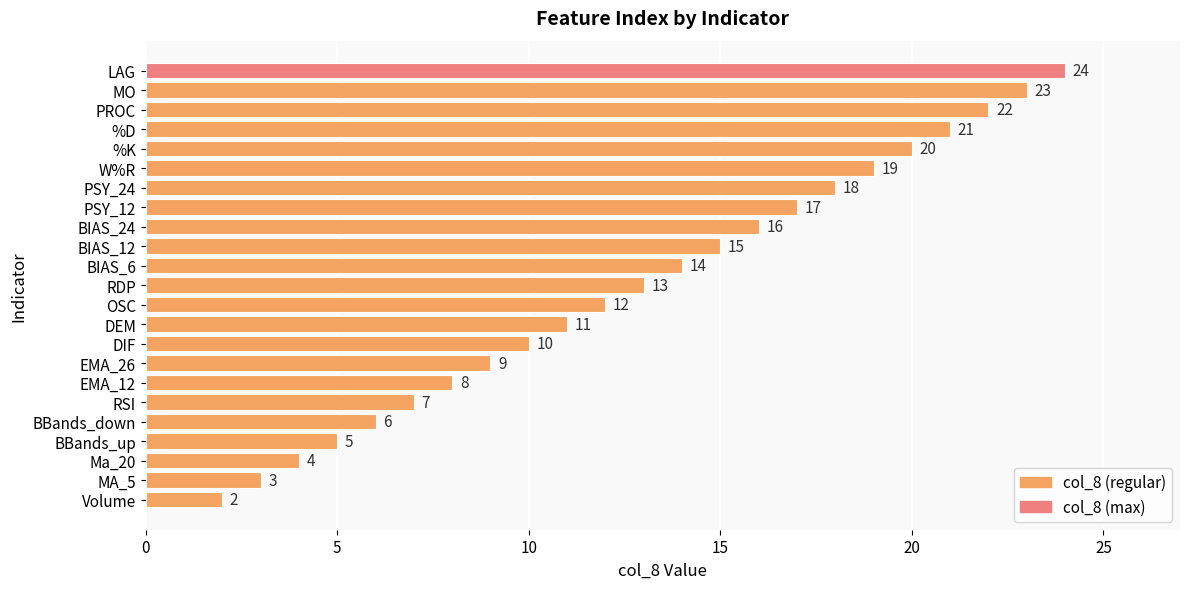

List the labels in order of value, smallest first.

Volume, MA_5, Ma_20, BBands_up, BBands_down, RSI, EMA_12, EMA_26, DIF, DEM, OSC, RDP, BIAS_6, BIAS_12, BIAS_24, PSY_12, PSY_24, W%R, %K, %D, PROC, MO, LAG